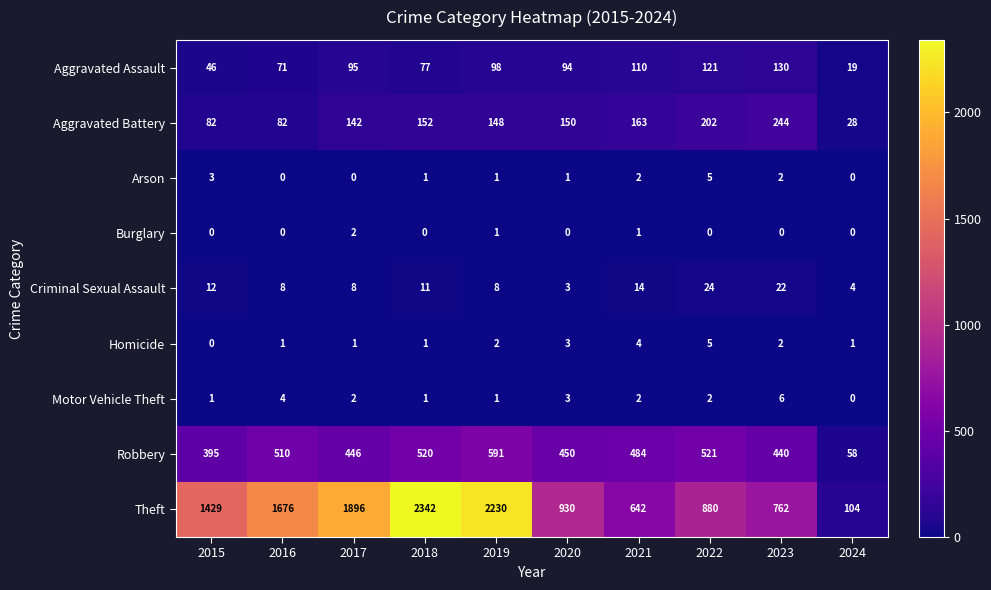

Which series has the largest total across all categories?

Theft